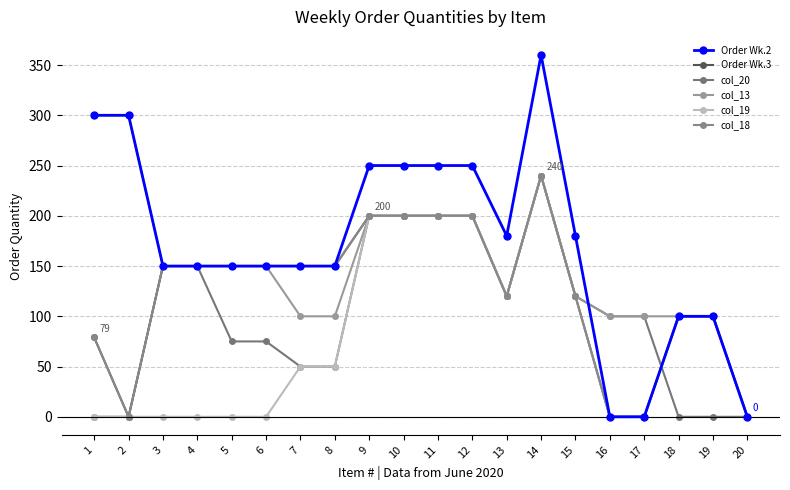

At which category does col_13 reach its first local peak?

14